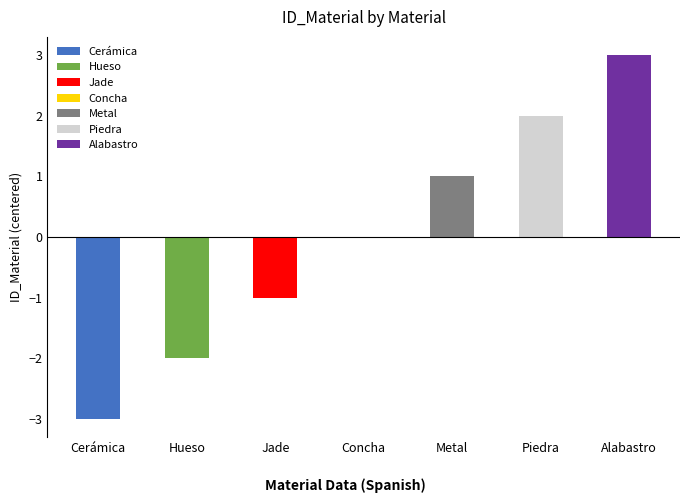

What is the maximum value shown in the chart?

3